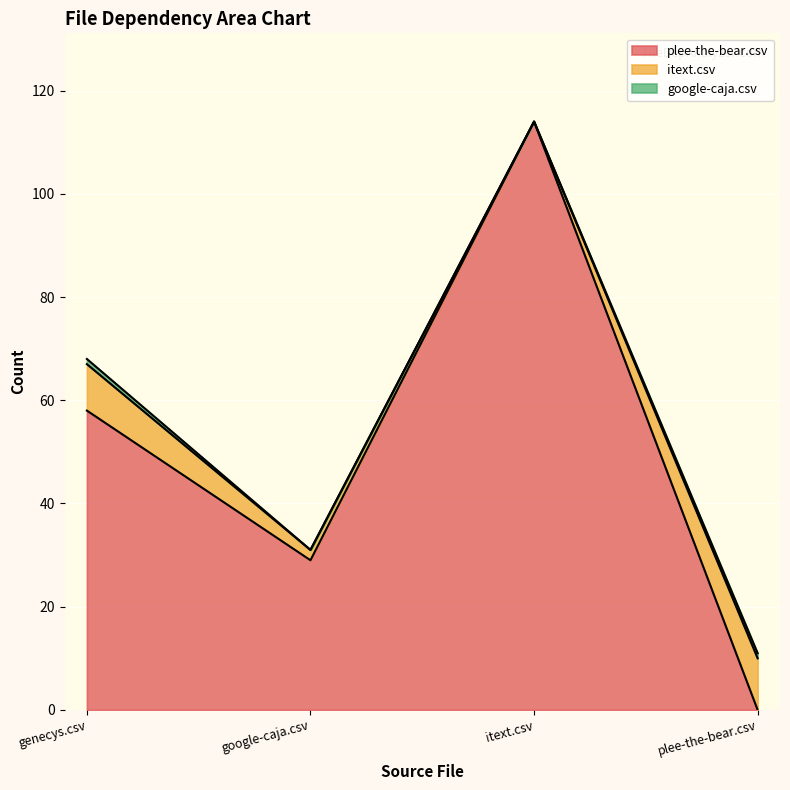

What is the label of the 3rd point from the left?

itext.csv